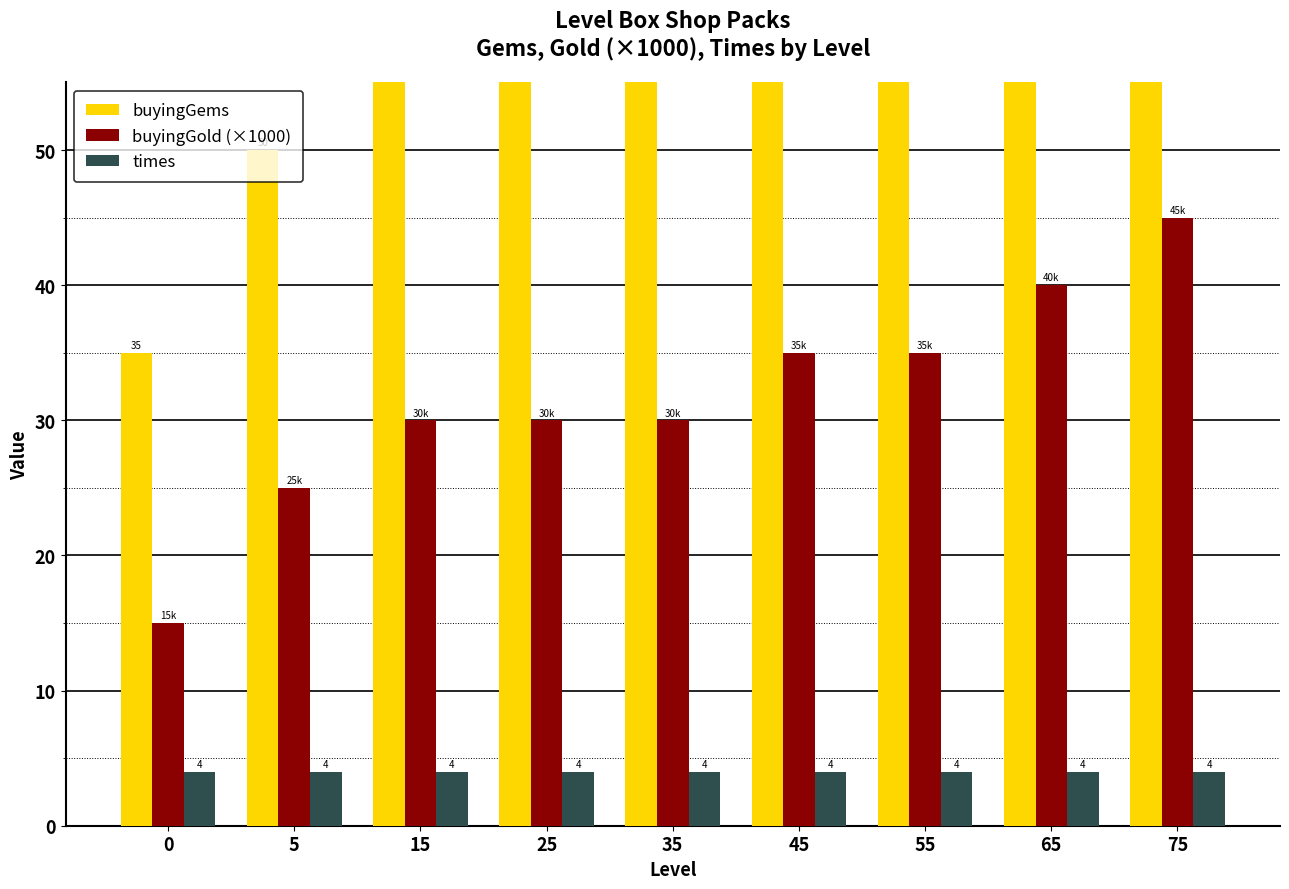

Count the number of categories in the chart.

9